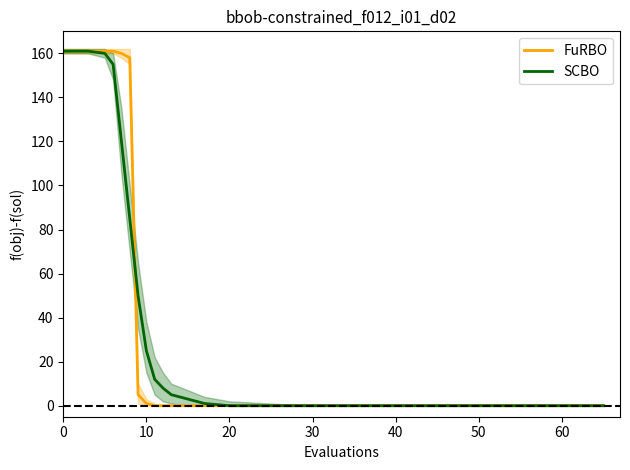

How many values in FuRBO are above zero?

8